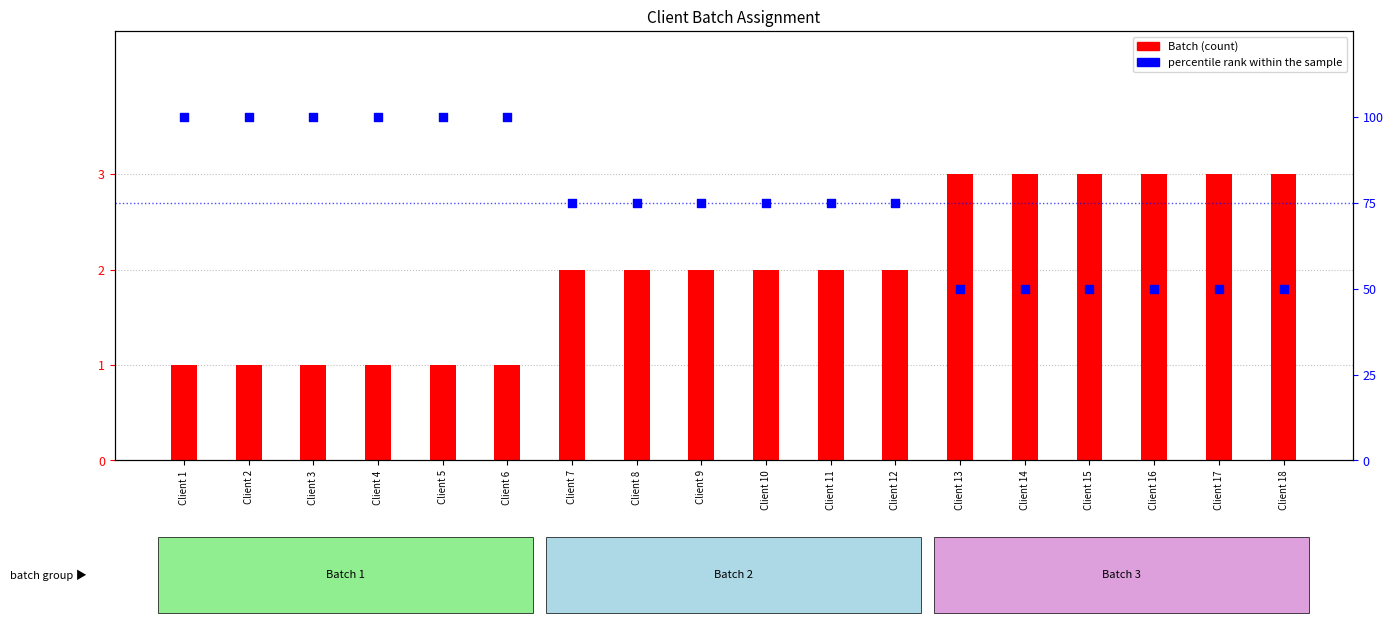

At how many categories does at least one series exceed 29?

18